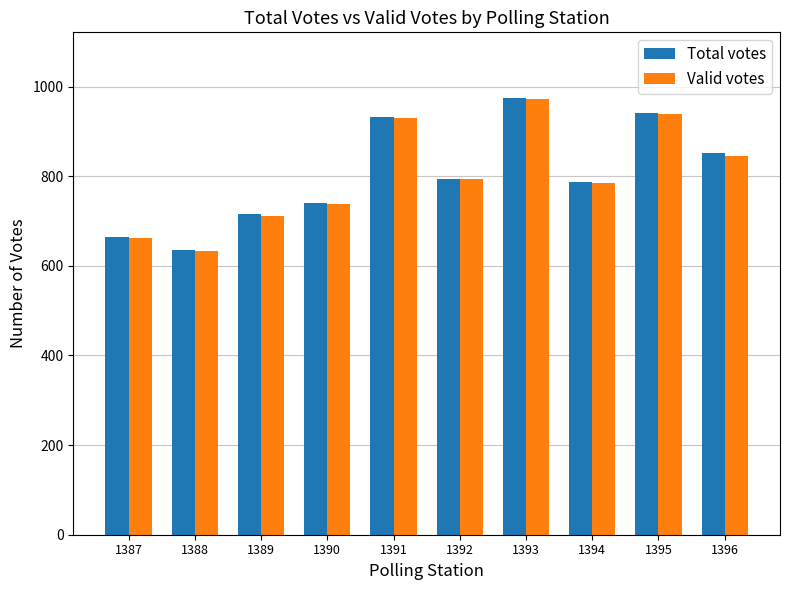

What is the total value across all series at 1387?

1326